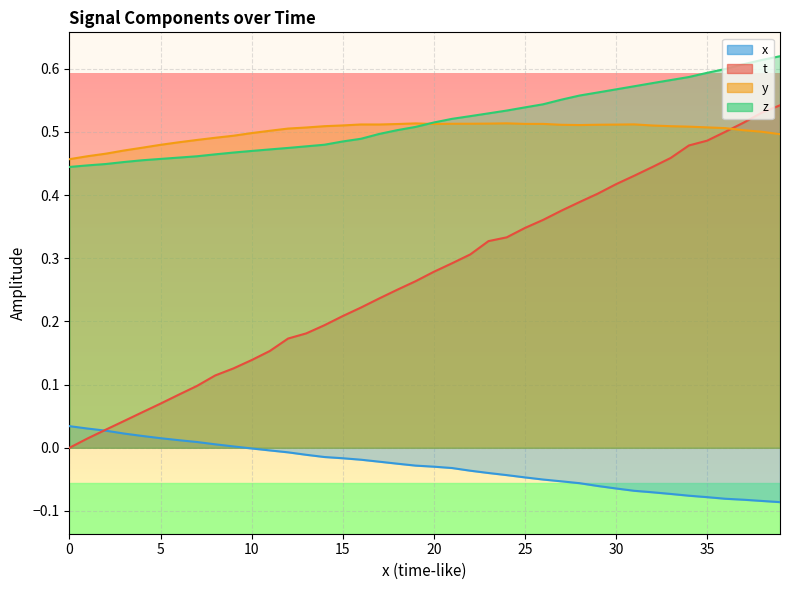

True or false: z has more than 2 points higher than both neighbors.

False